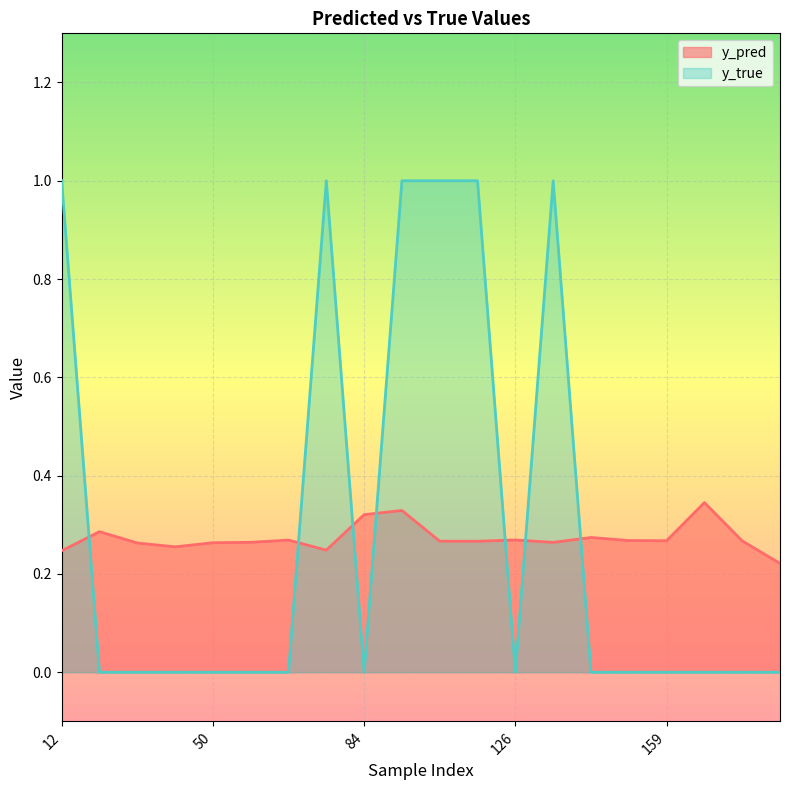

Which series has the largest total across all categories?

y_true